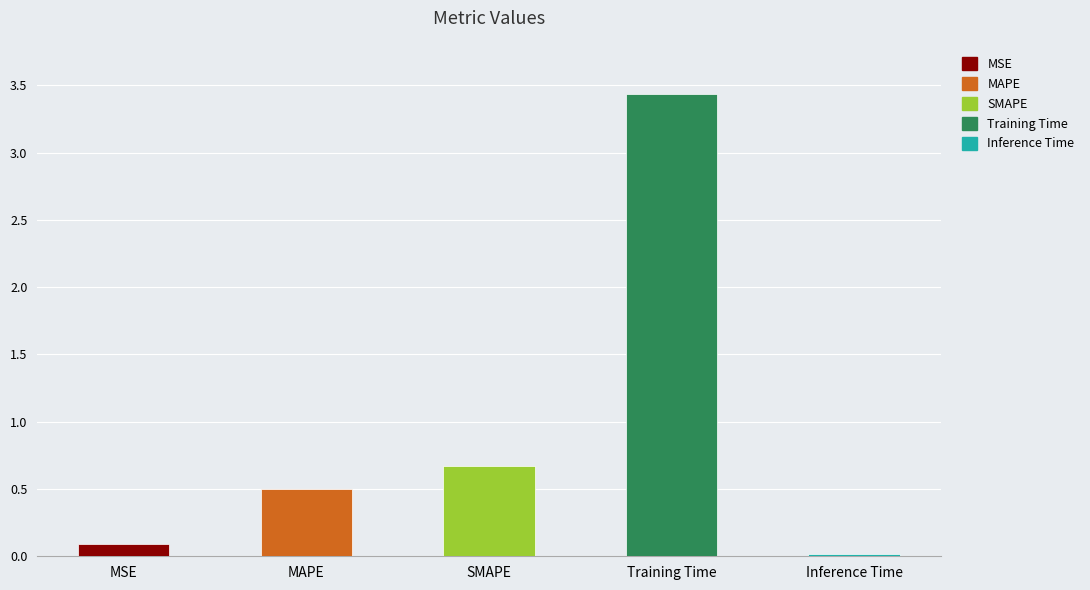

What is the value of the 1st bar from the left?

0.1